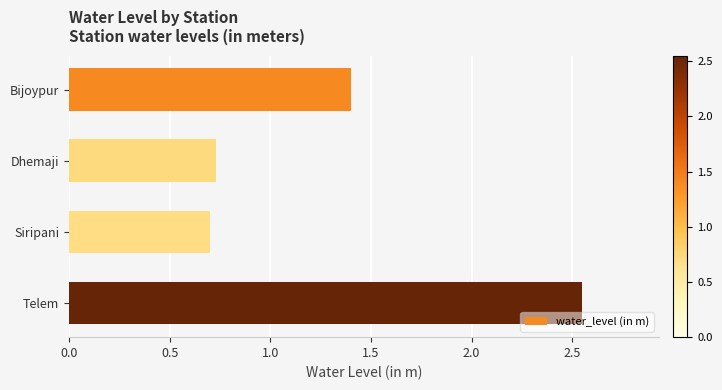

True or false: the data shows 0.7 at Siripani.

True